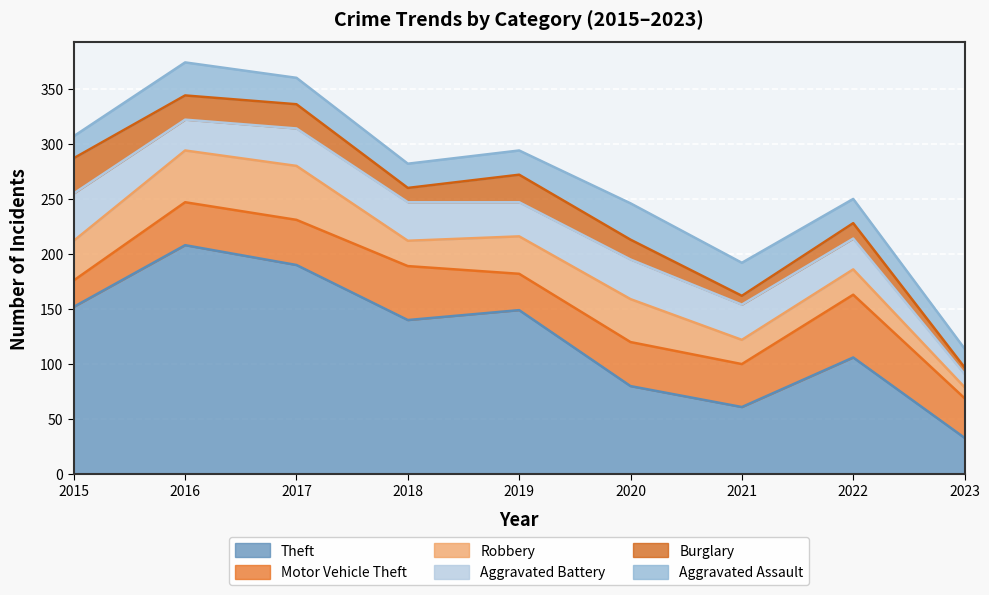

Between 2020 and 2019, which is larger?

2019